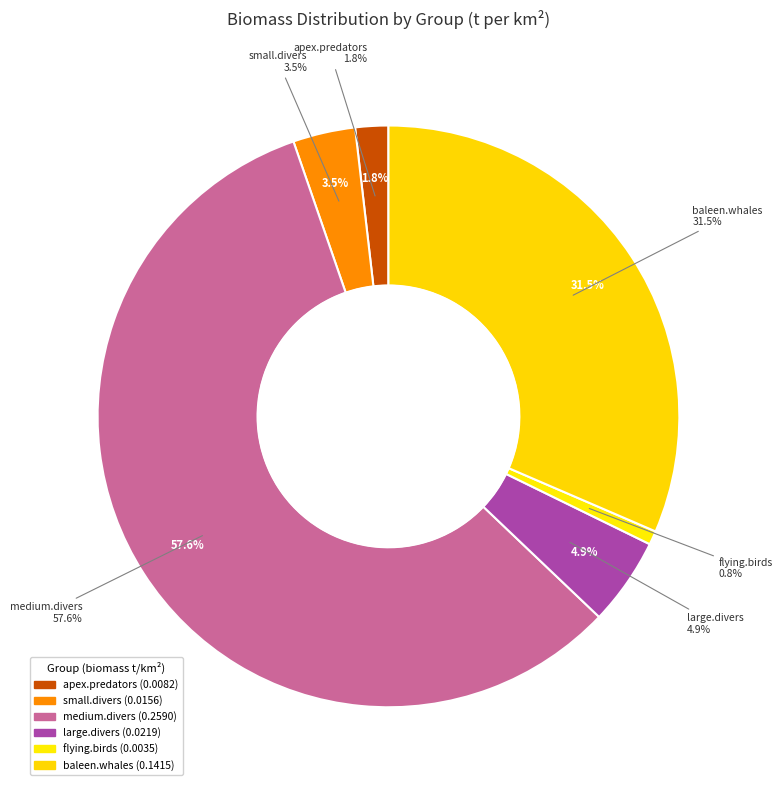

Which slice is the largest?

medium.divers